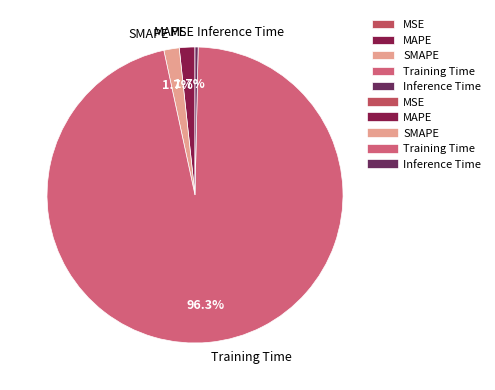

To the nearest percent, what is the difference between the Training Time and MAPE slice percentages?

95%